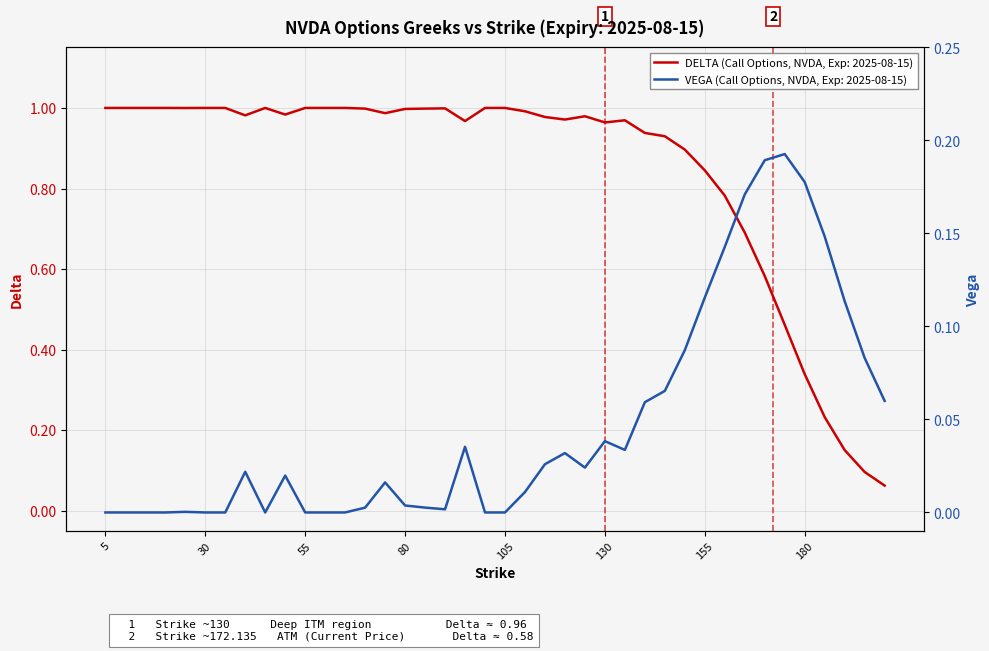

True or false: VEGA has a value of 0.0 at 50.

False